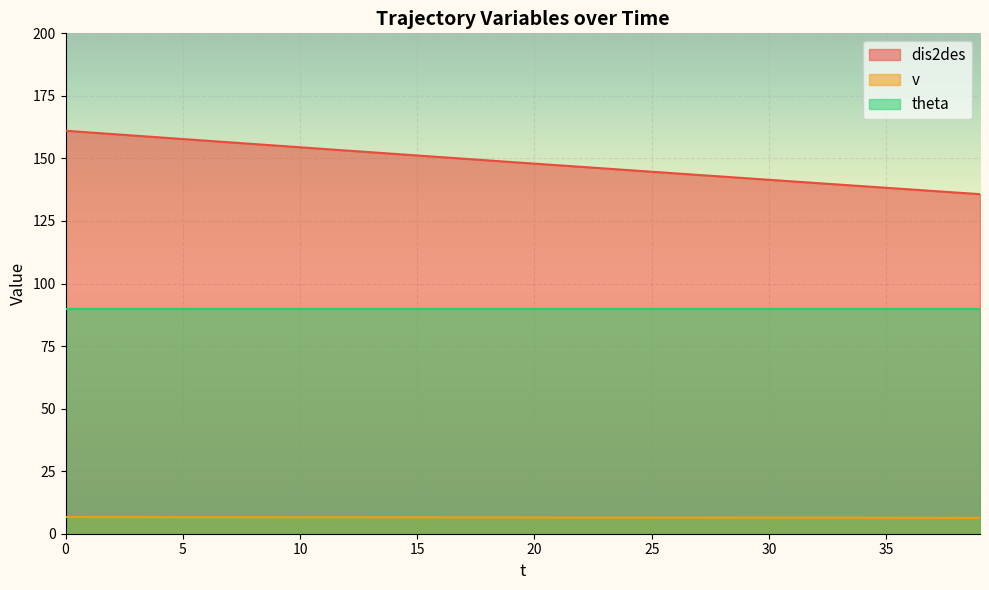

List the series in order of their peak value, lowest first.

v, theta, dis2des